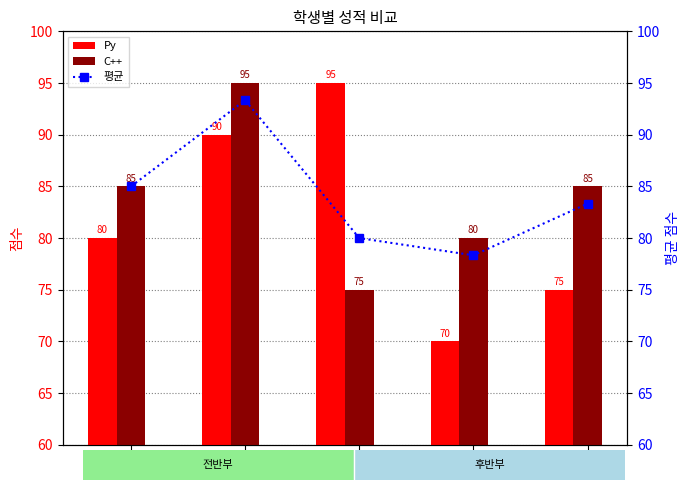

What is the smallest value displayed?

70.0